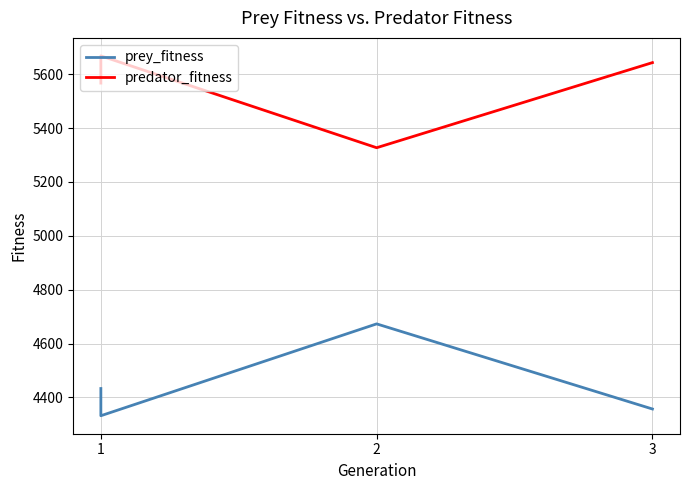

Between 1 and 3, which series saw the biggest shift?

prey_fitness